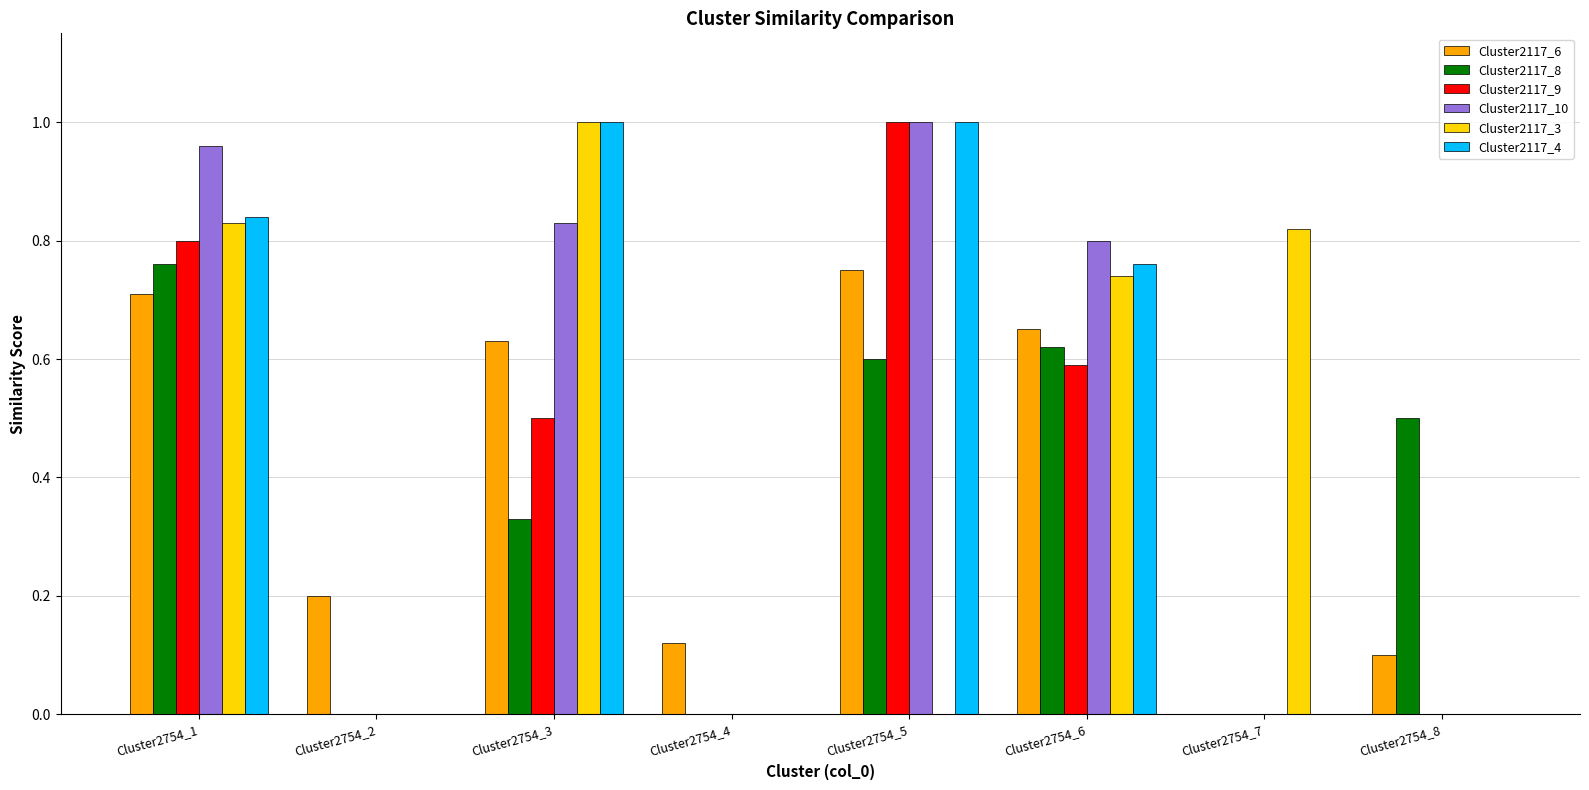

How many data points does each series have?

8